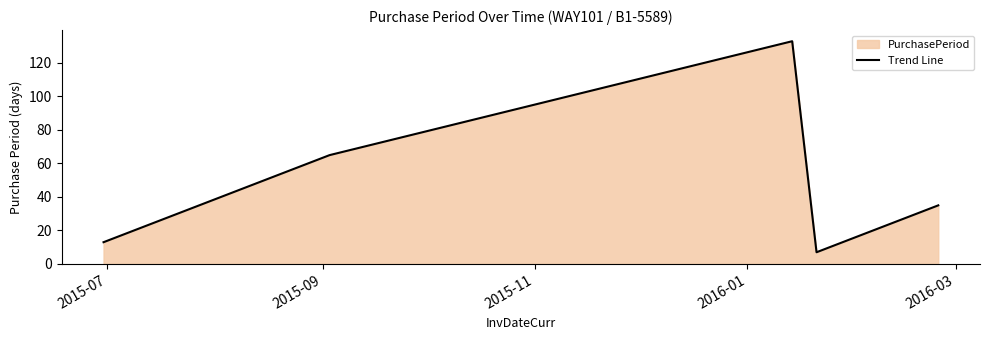

What is the difference between the second highest and second lowest values?

52